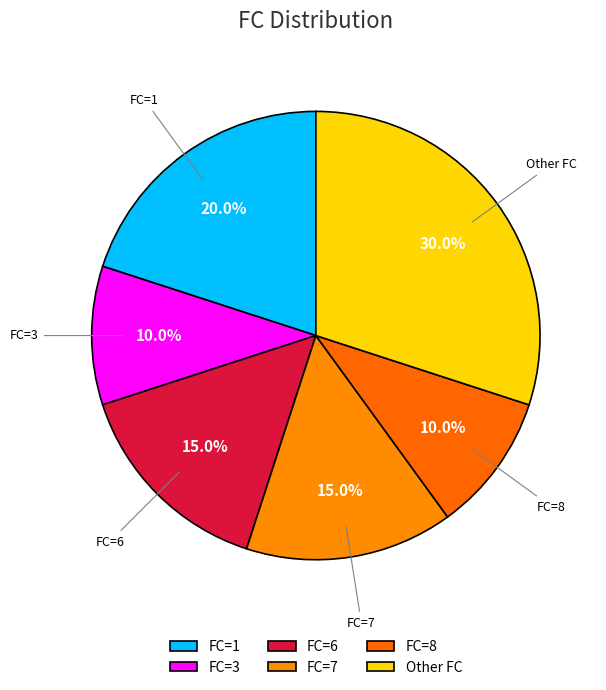

Count the number of slices in the pie.

6